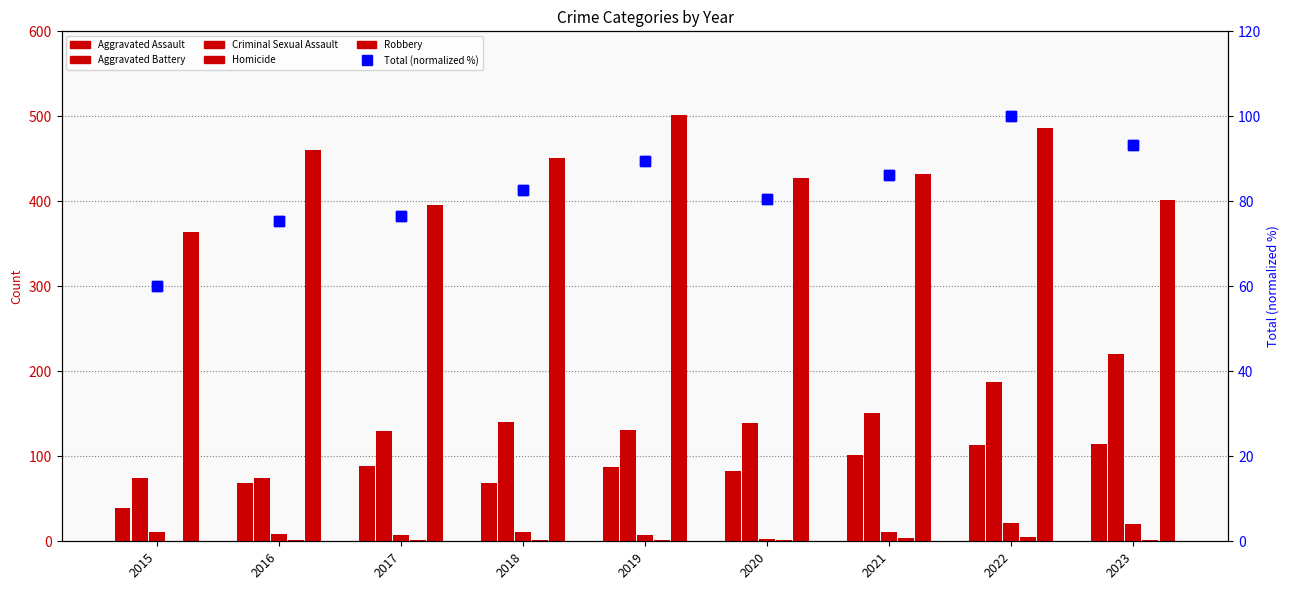

The Aggravated Battery series shows 220.0 at 2023. True or false?

True